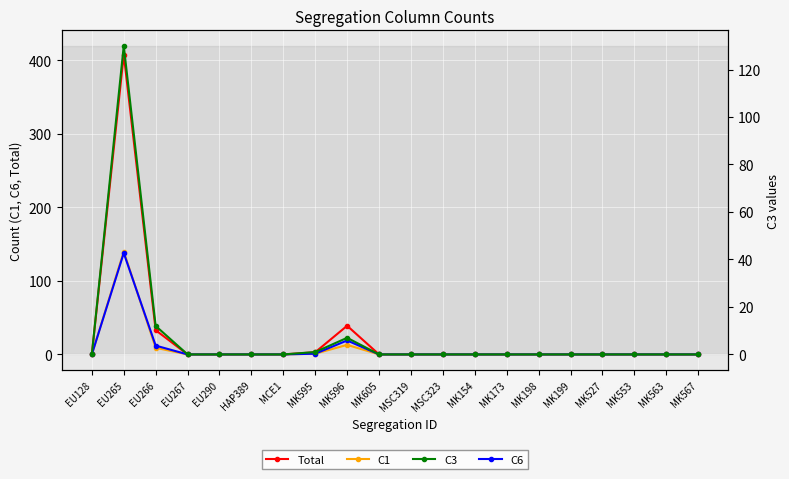

In Total, how many points are higher than both neighbors (excluding endpoints)?

2